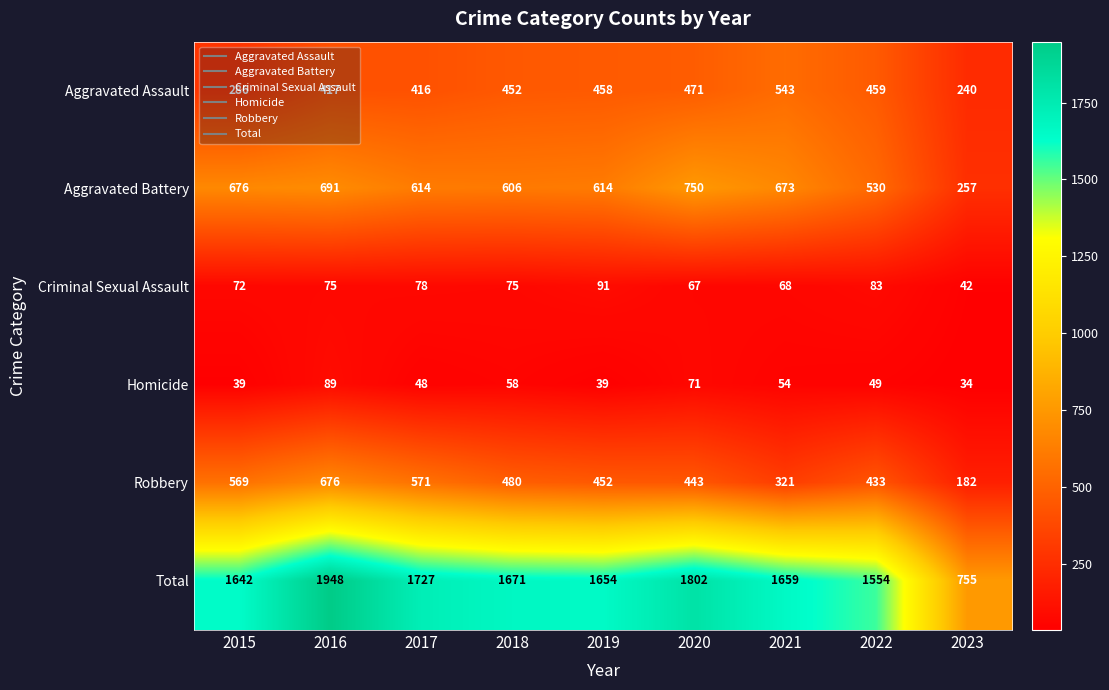

Which series has the largest total across all categories?

Total